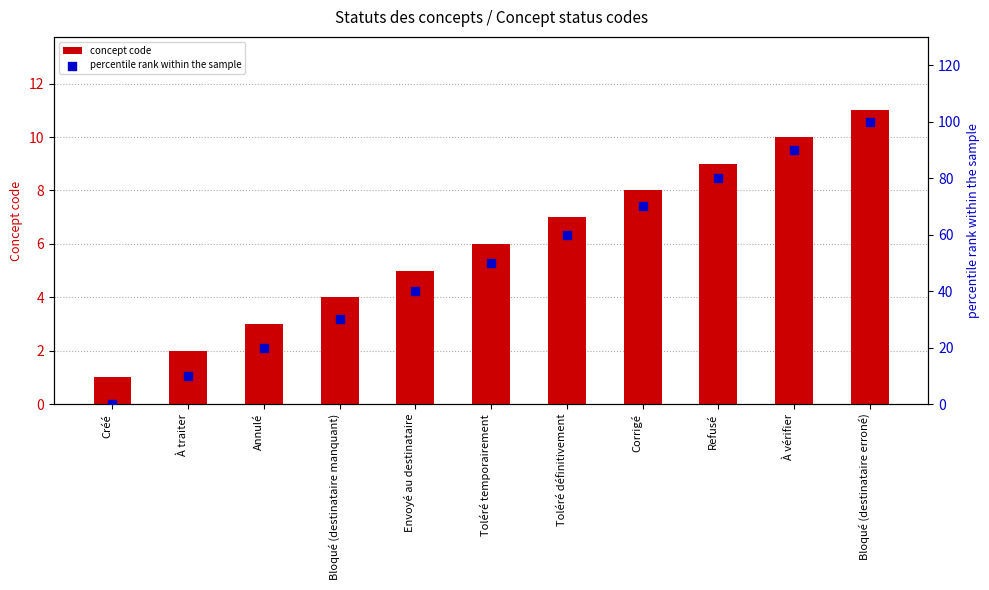

At how many categories does at least one series exceed 6?

10